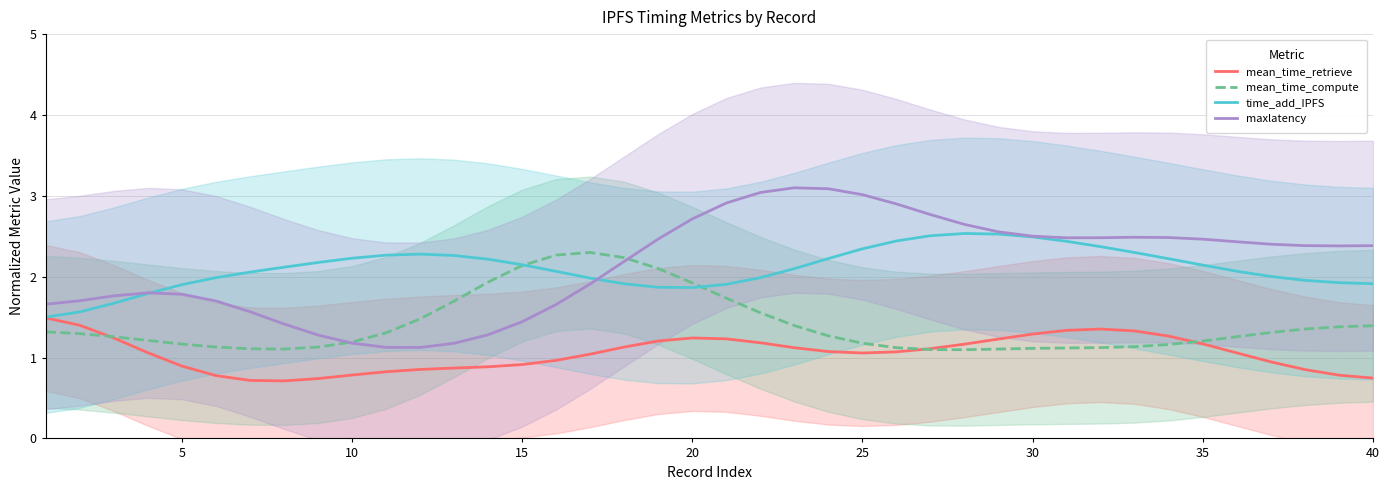

Which series has the largest range (max minus min)?

maxlatency